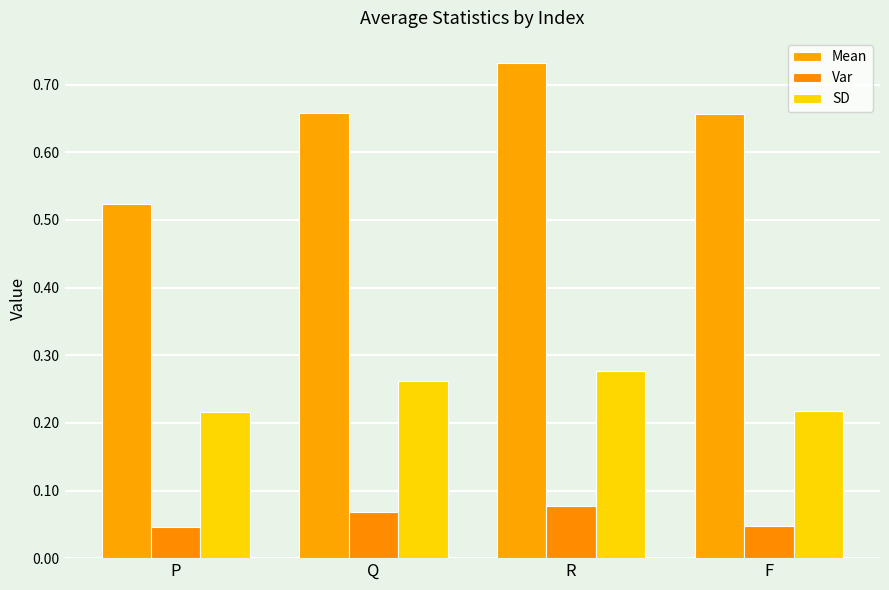

Does the chart contain stacked bars?

No